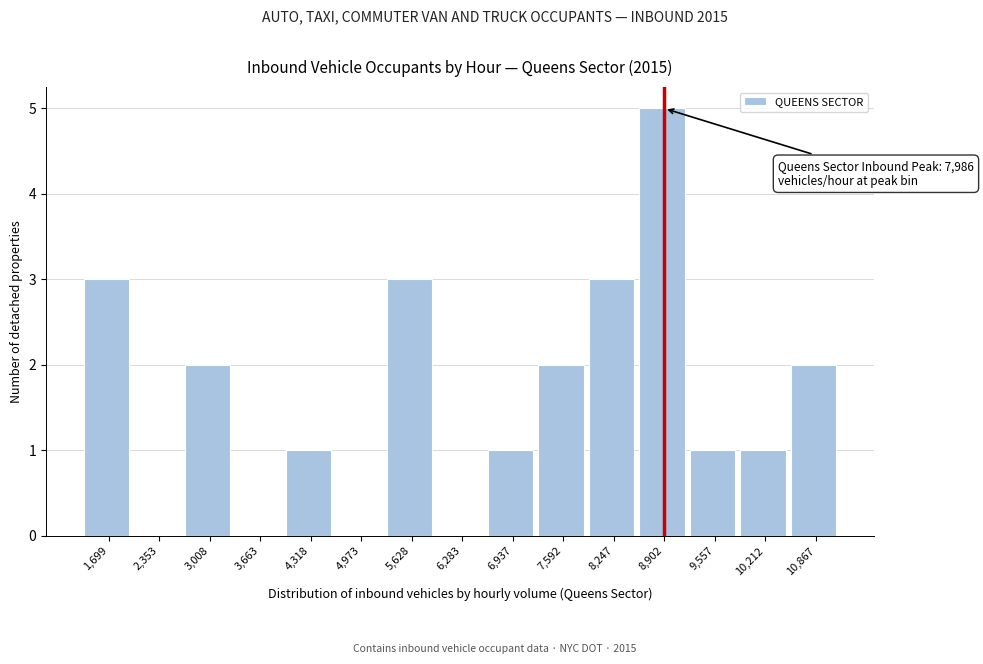

Reading left to right, list all the values displayed in this chart.

1,699=3	2,353=0	3,008=2	3,663=0	4,318=1	4,973=0	5,628=3	6,283=0	6,937=1	7,592=2	8,247=3	8,902=5	9,557=1	10,212=1	10,867=2